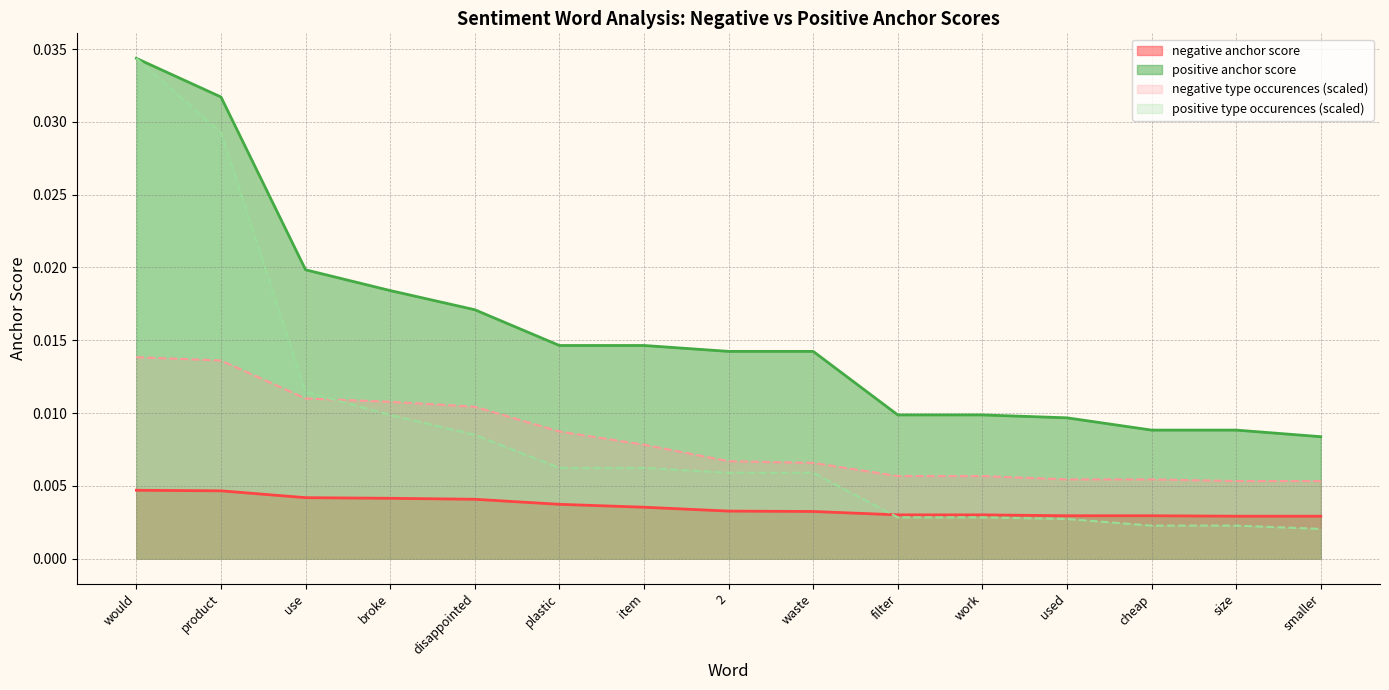

The value of negative type occurences at smaller is 0.0. True or false?

True